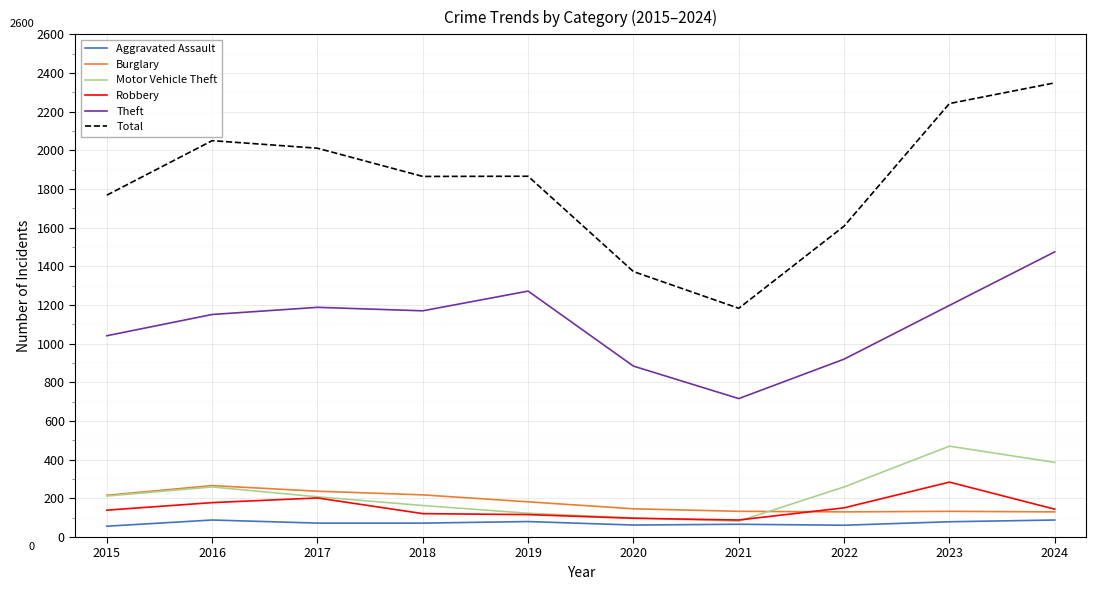

What is the minimum value for Motor Vehicle Theft?

82